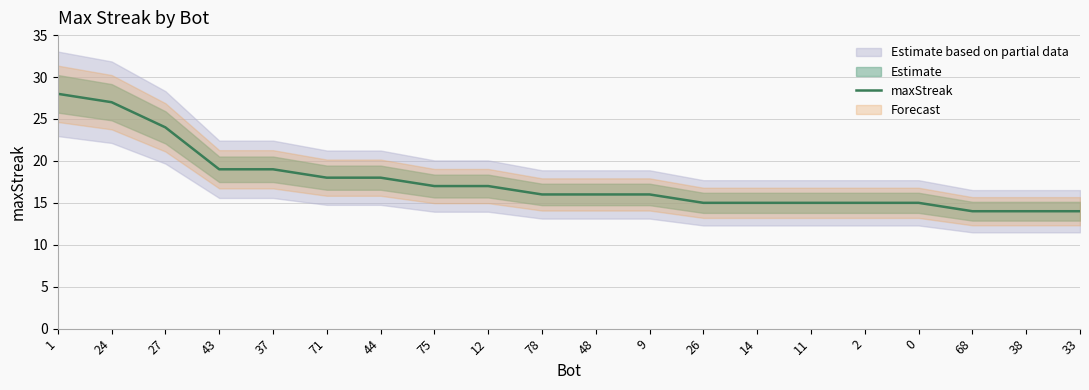

How many distinct data groups are displayed?

1